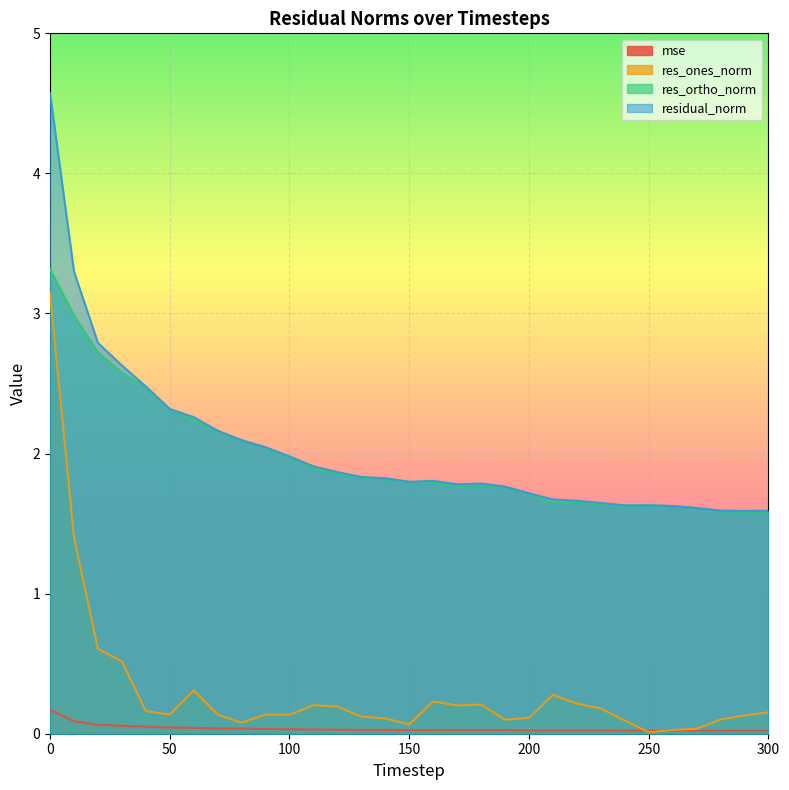

How many categories are shown in the chart?

31